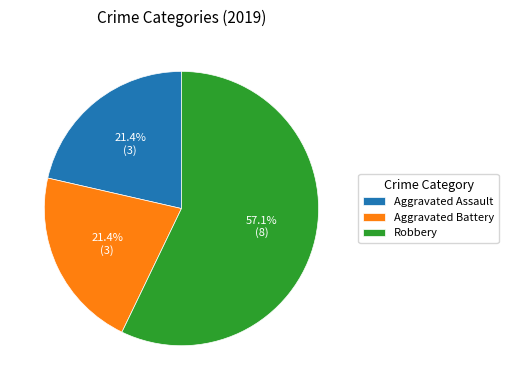

Is it true that Robbery is 57% of the pie?

True